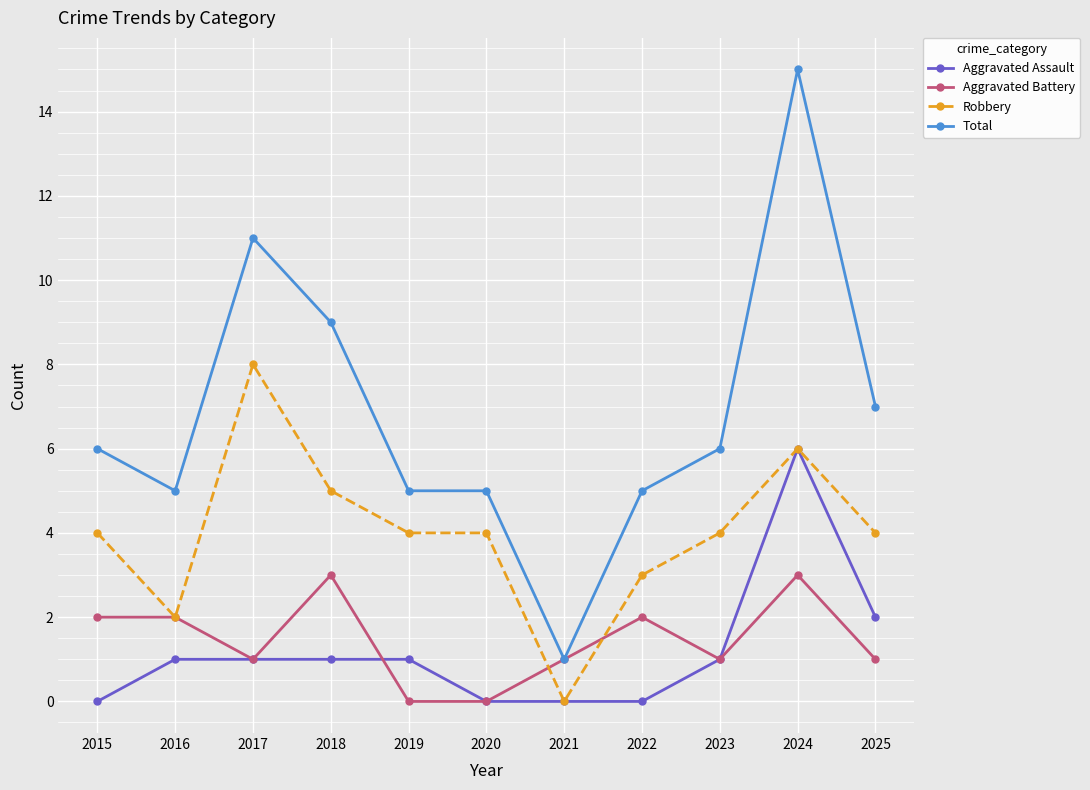

At 2022, list the series in order from smallest to largest.

Aggravated Assault, Aggravated Battery, Robbery, Total